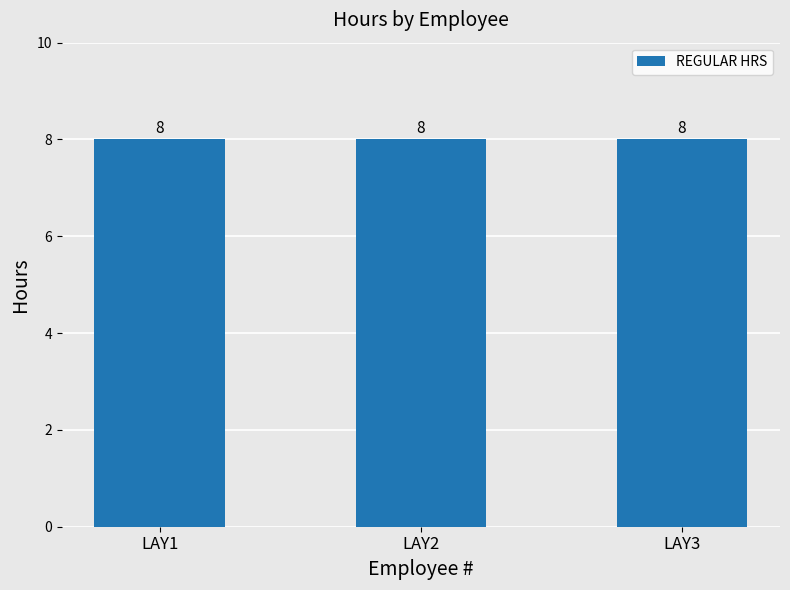

What is the highest value of the REGULAR HRS series?

8